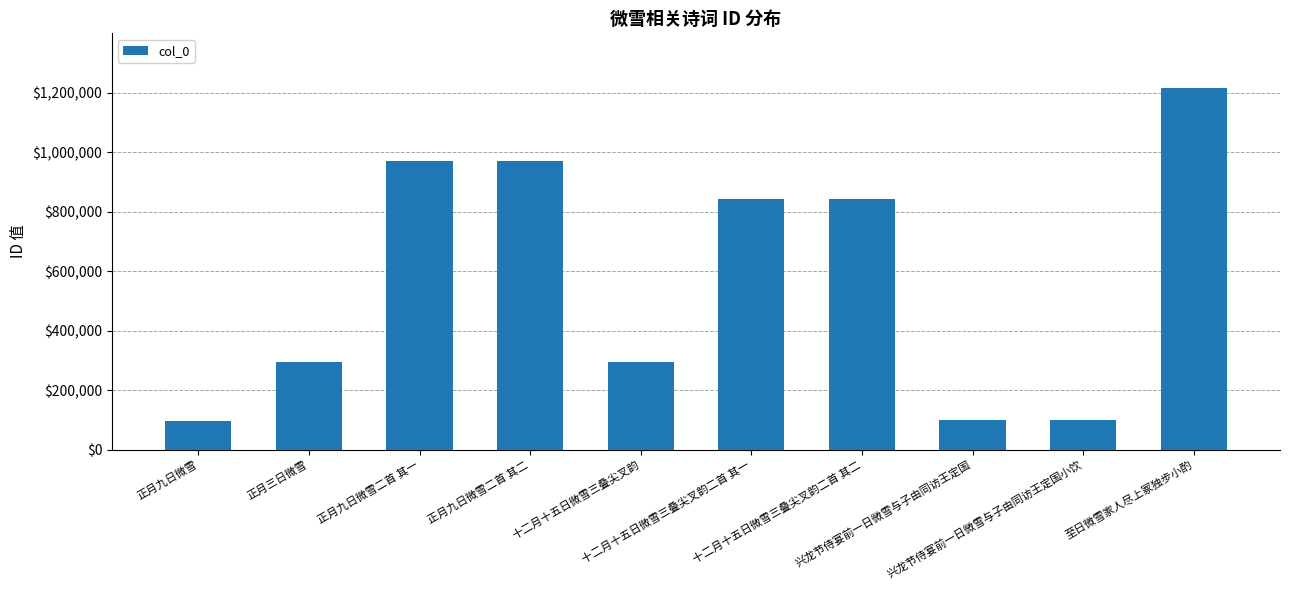

What is the value of the 5th bar from the left?

294707